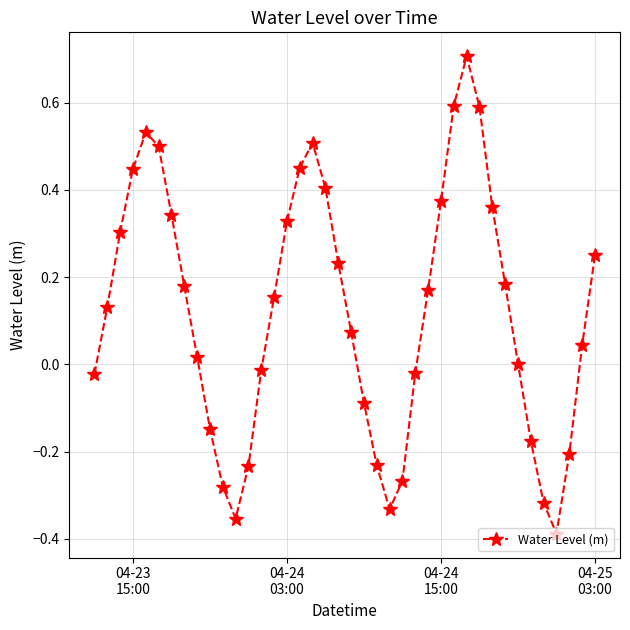

What is the maximum value shown in the chart?

0.7